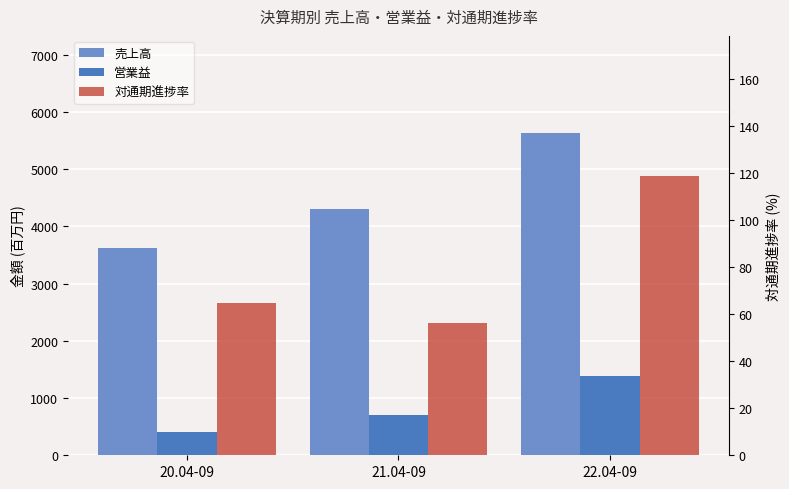

What is the minimum value for 営業益?

410.0